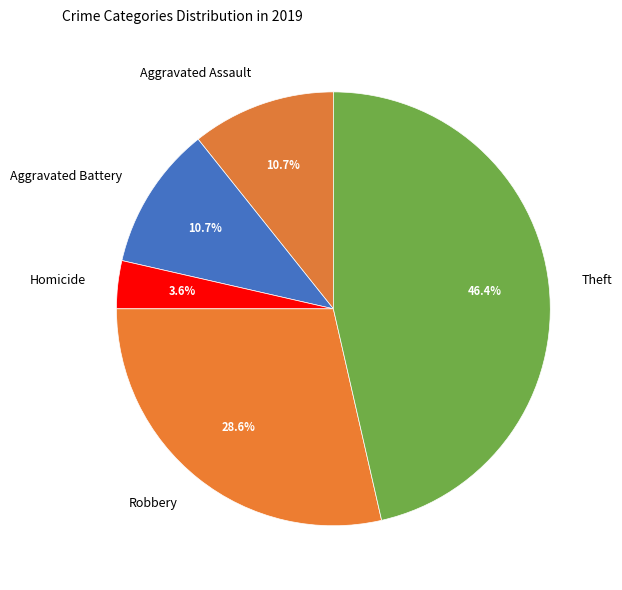

What percentage is the Robbery slice, to the nearest percent?

29%